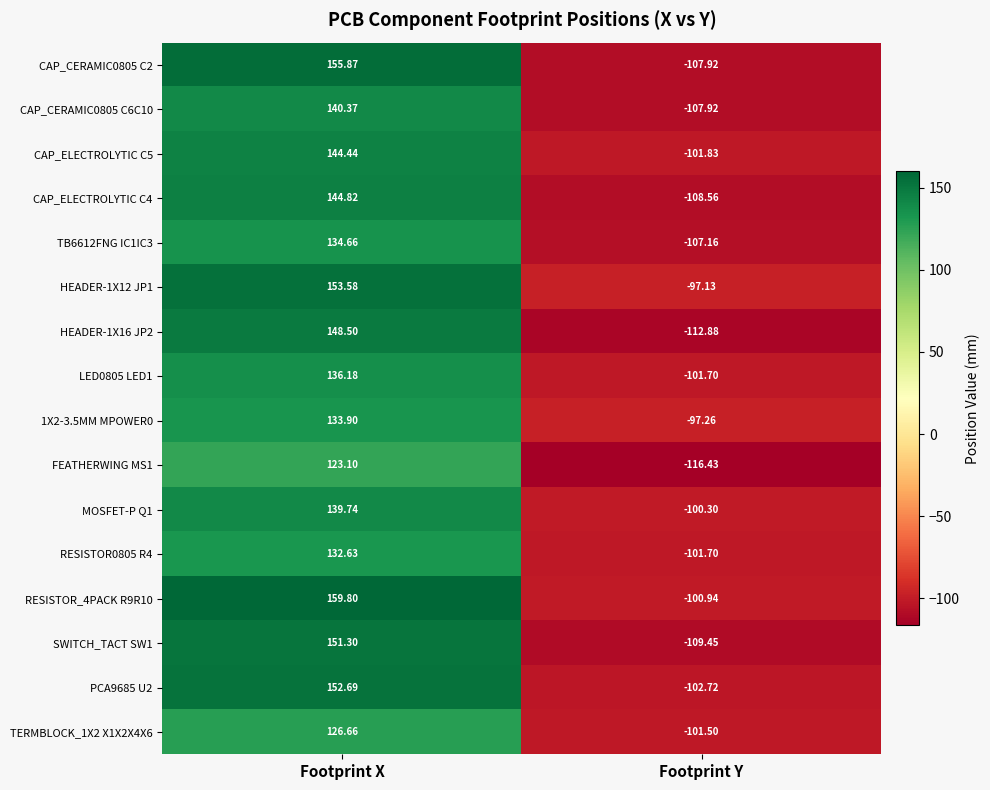

What is the total value across all series at Footprint X?

2278.2